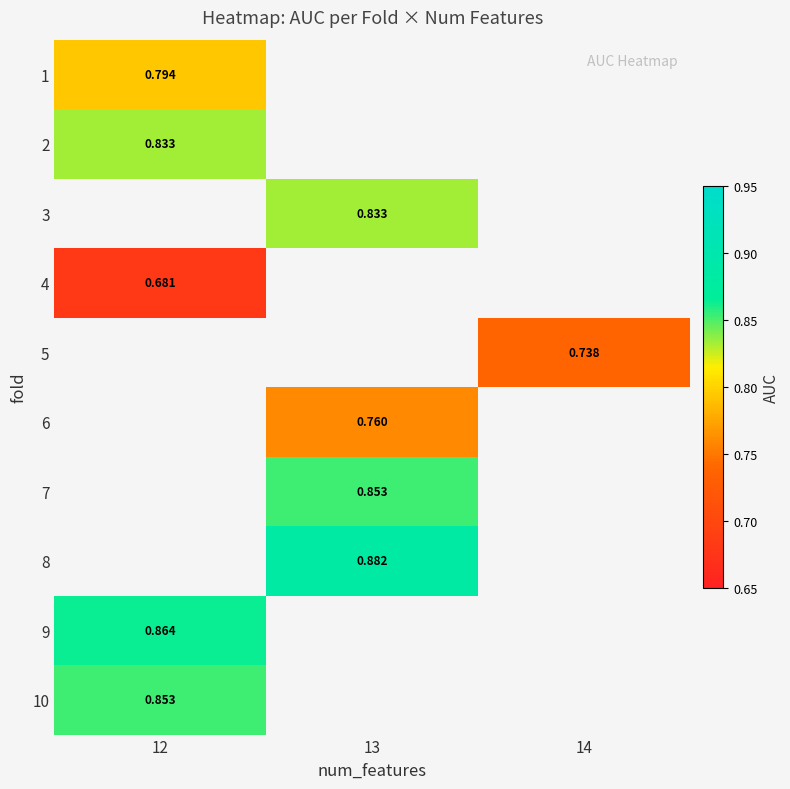

Is the value of 10 at 12 greater than the value of 4 at 12?

Yes